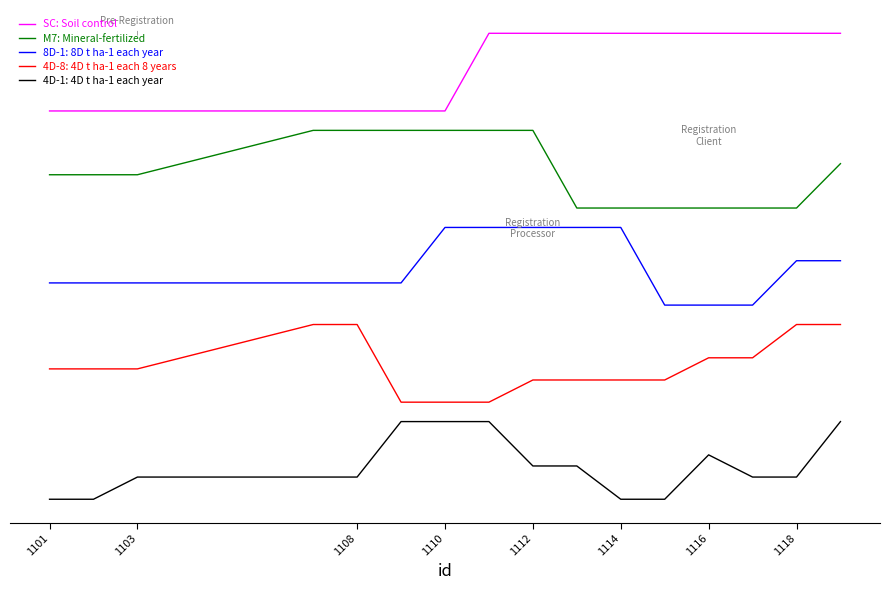

Does the chart have visible grid lines?

No